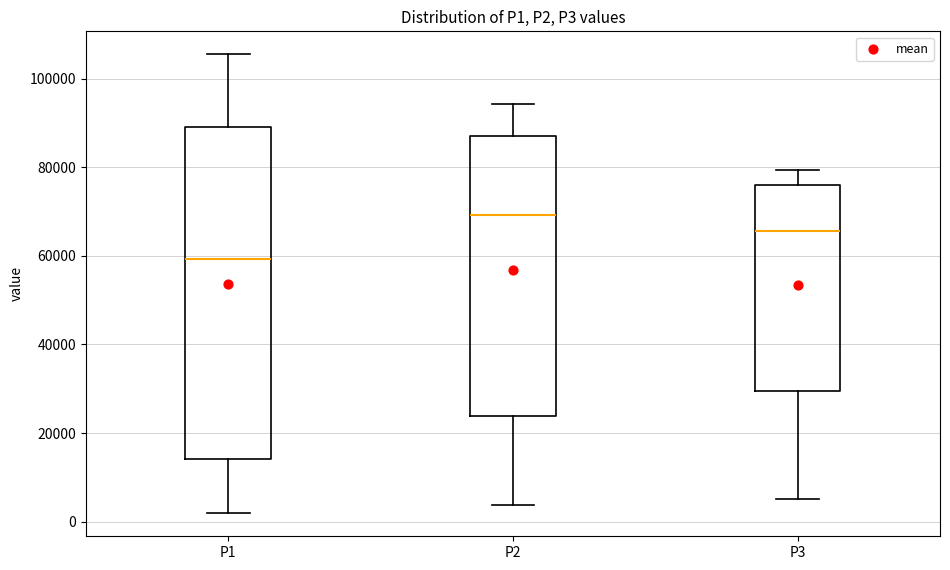

Which box is the tallest, from its lower edge to its upper edge?

P1